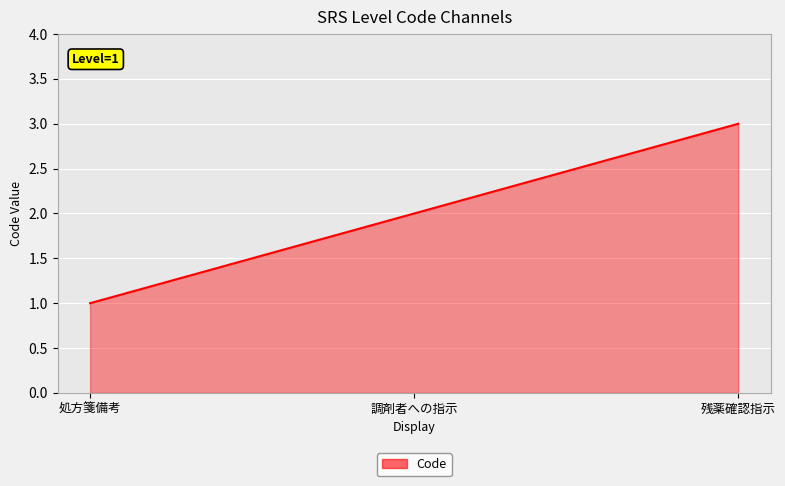

Does the chart display data point markers on the line(s)?

No